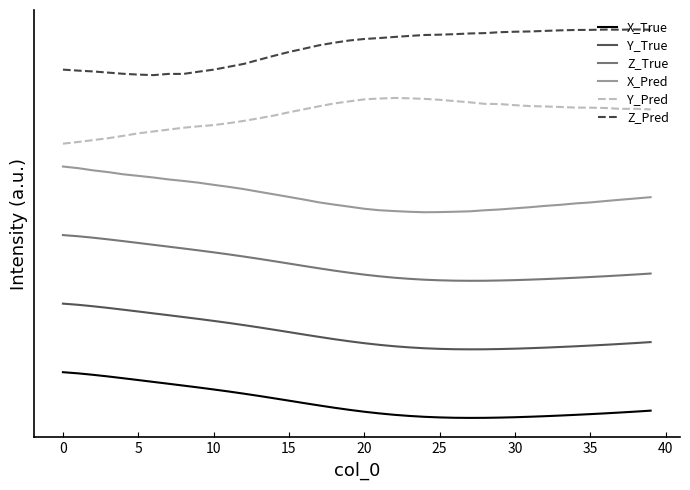

Does the chart have visible grid lines?

No